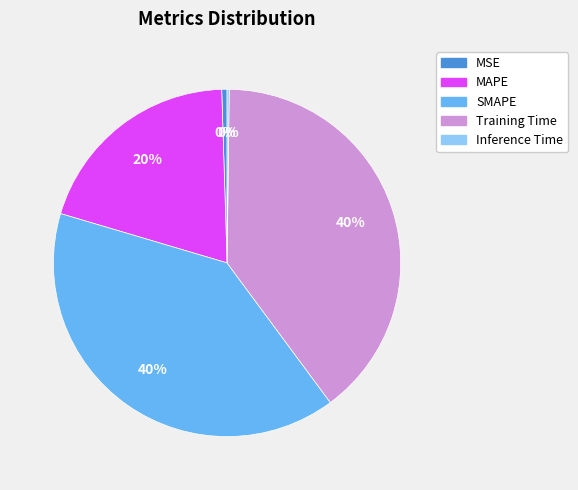

True or false: MAPE accounts for 20% of the total.

True